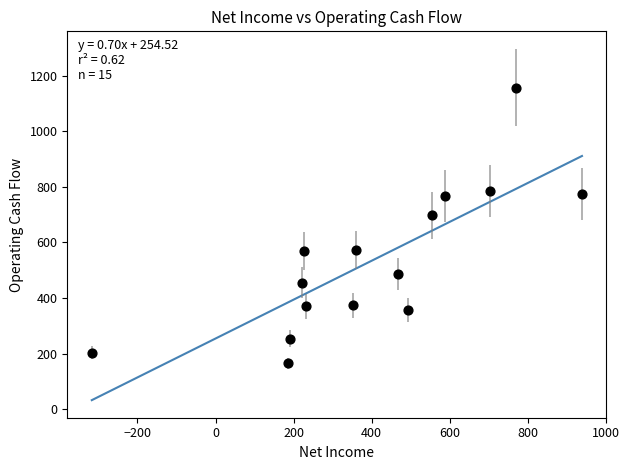

What Y value in the scatter plot is closest to 661?

697.5